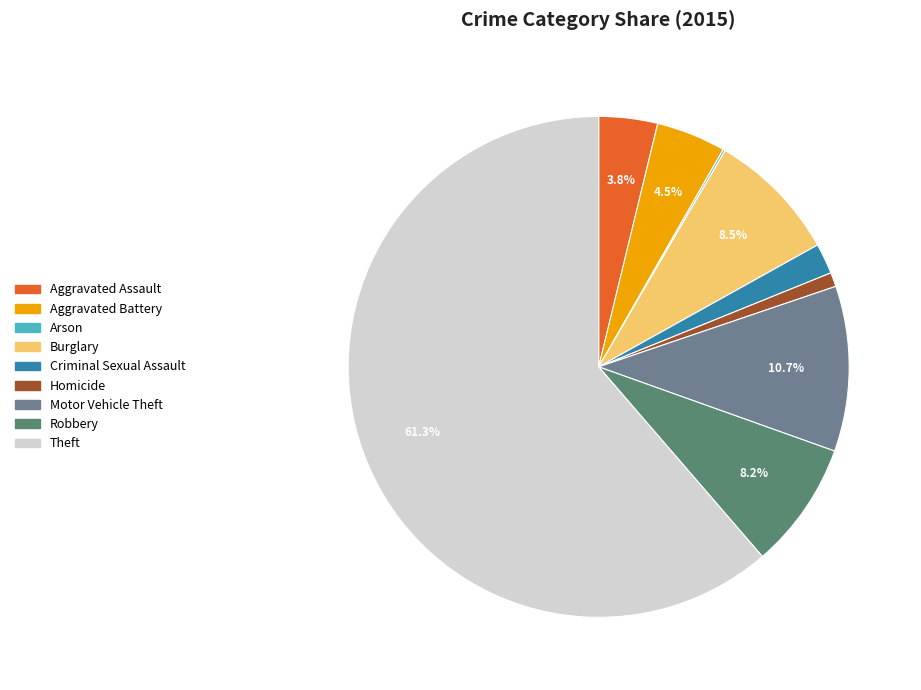

The Homicide slice represents 1% of the pie. True or false?

True